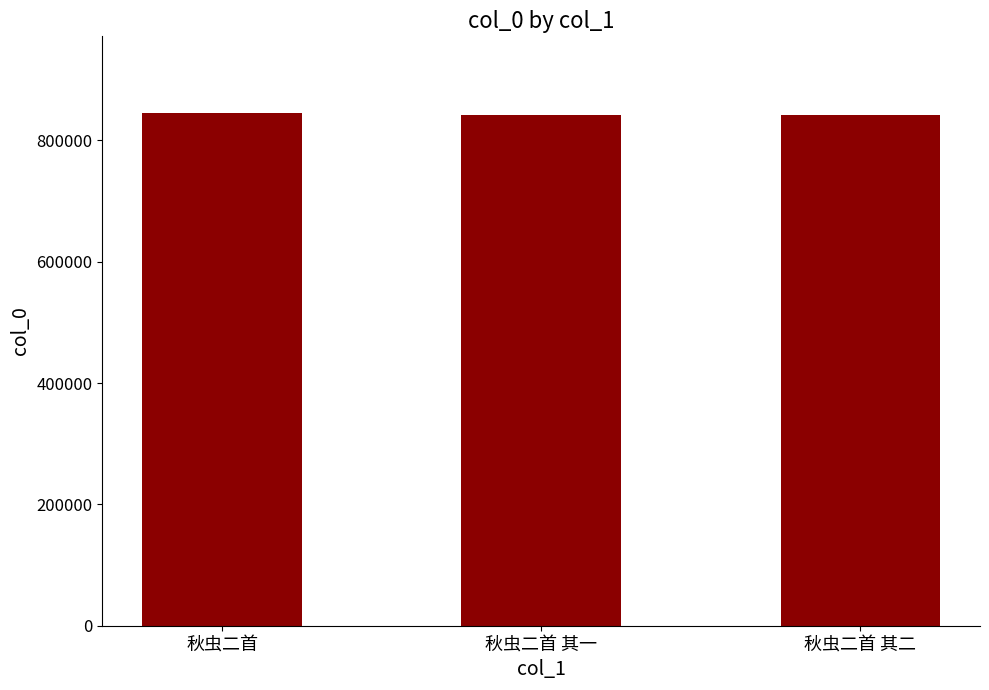

What is the label of the 1st bar from the left?

秋虫二首